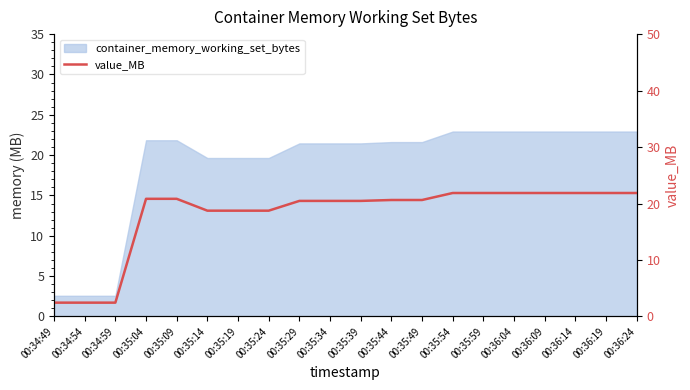

Does the chart display data point markers on the line(s)?

No